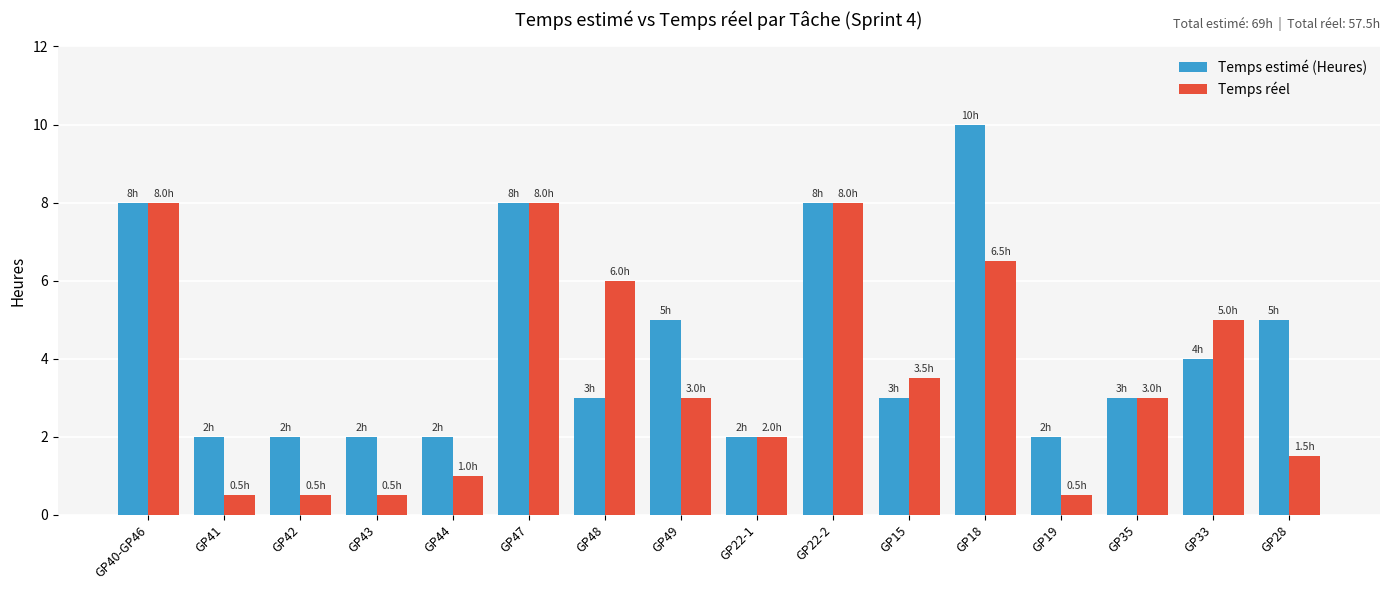

Which series has the largest total across all categories?

Temps estimé (Heures)